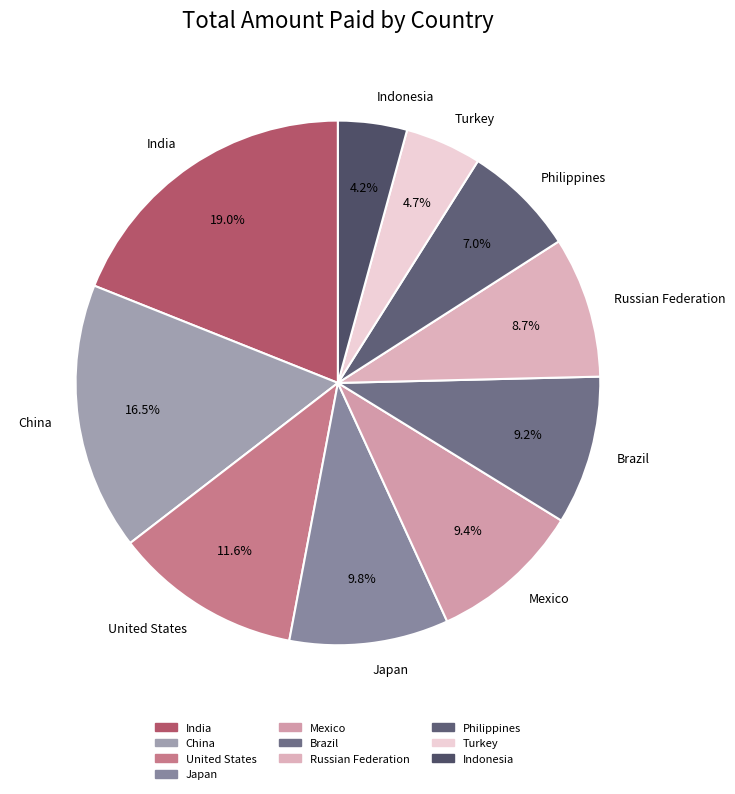

Do Mexico and Indonesia together represent more than half of the pie?

No